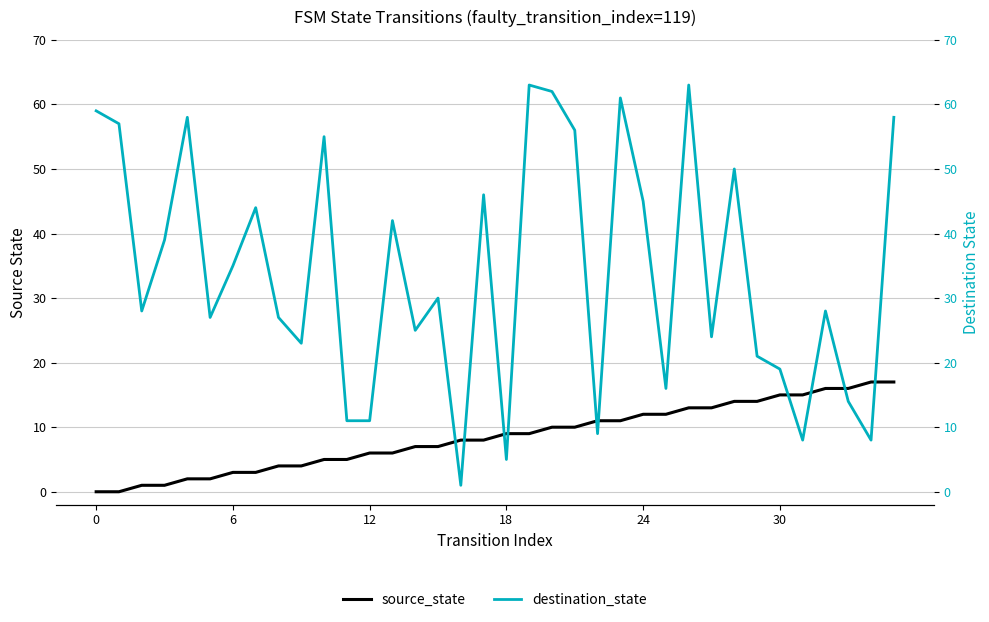

What is the average value of the source_state series?

8